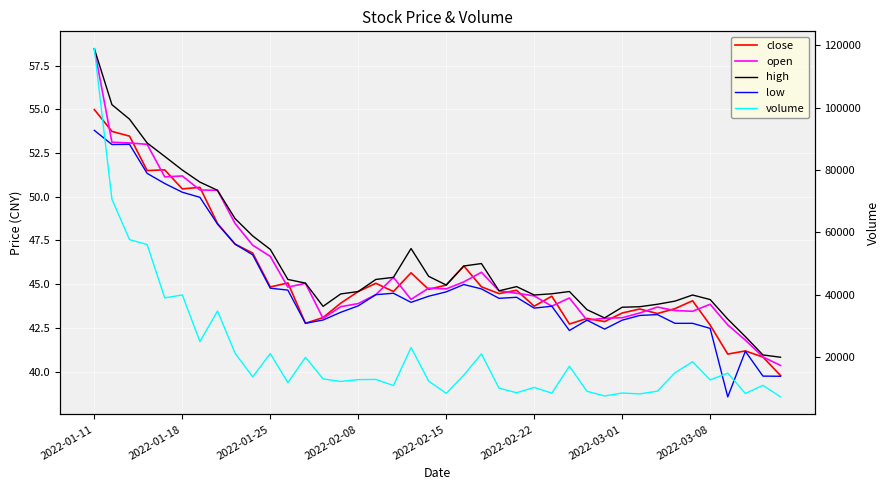

The volume series shows 9952.0 at 23. True or false?

True